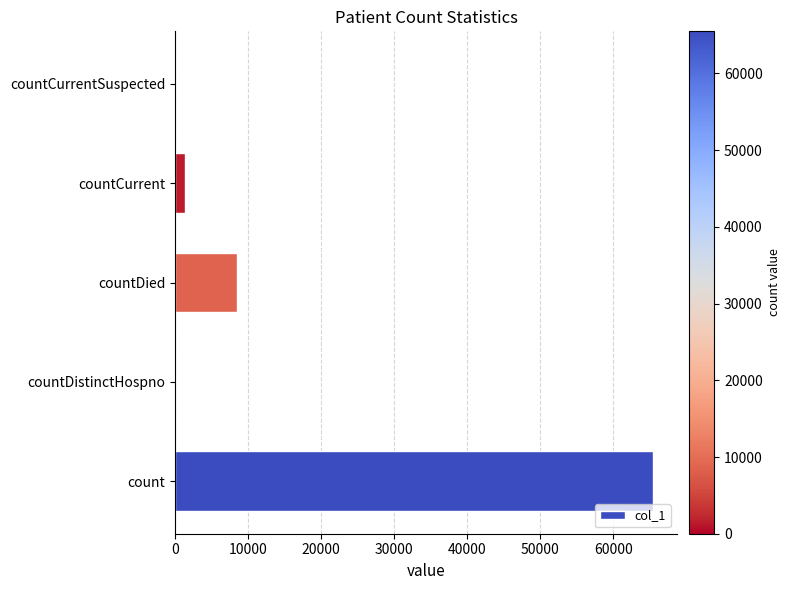

The chart shows a value of 8479 at countDied. True or false?

True